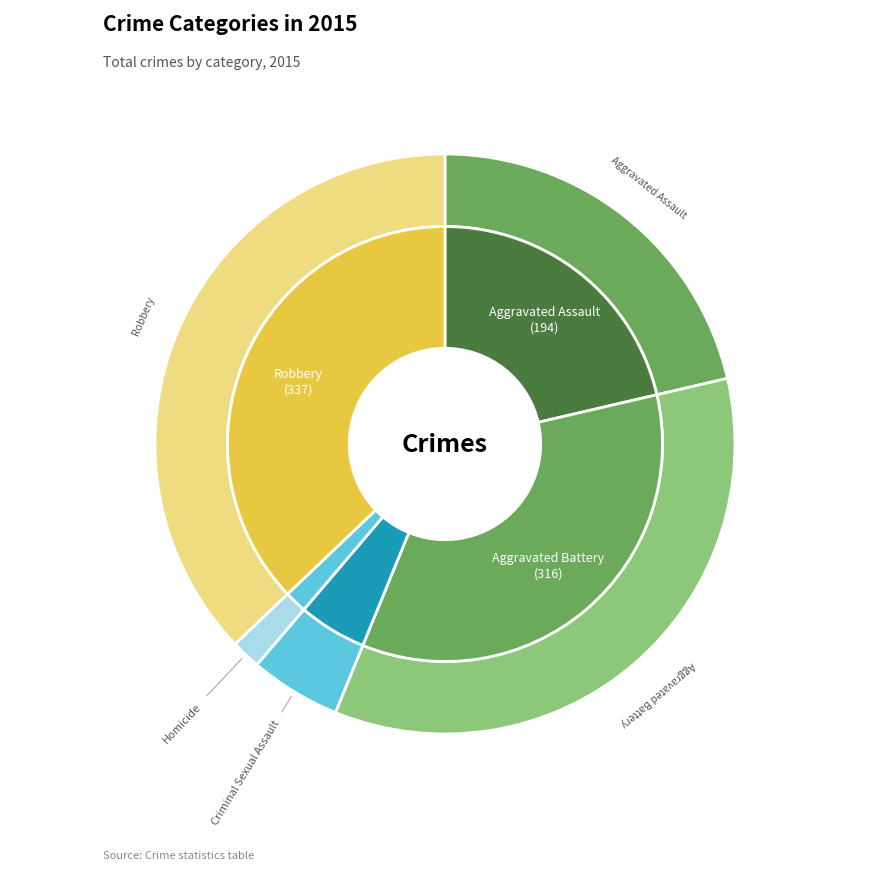

Which category has the biggest portion of the pie?

Robbery